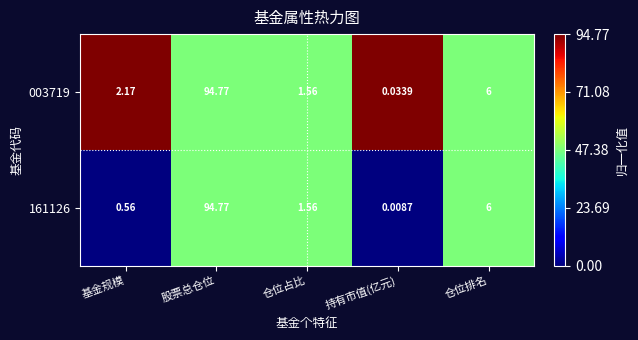

Where does the 161126 series first go above 1?

股票总仓位